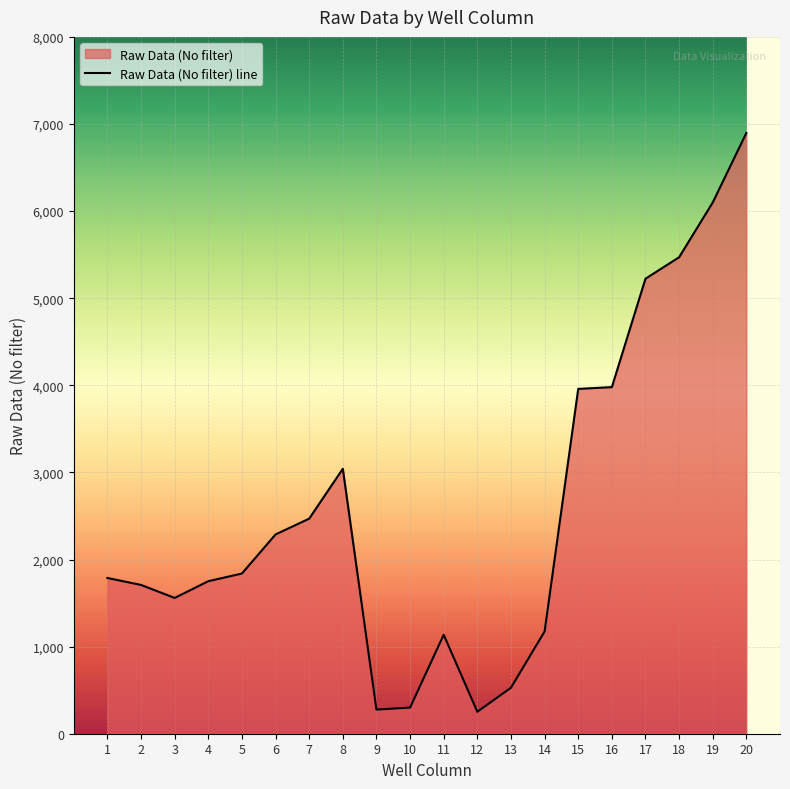

At which label is the value closest to 3574?

15